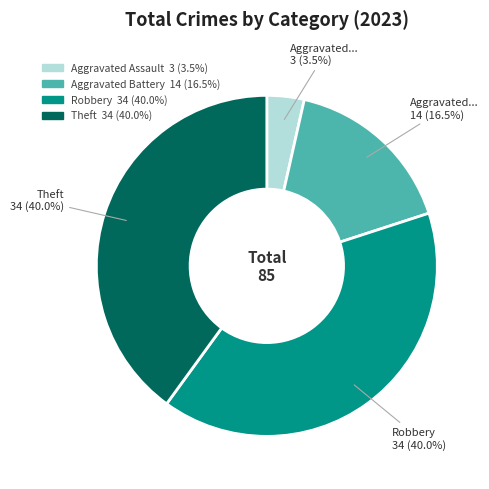

How many slices are in this pie chart?

4